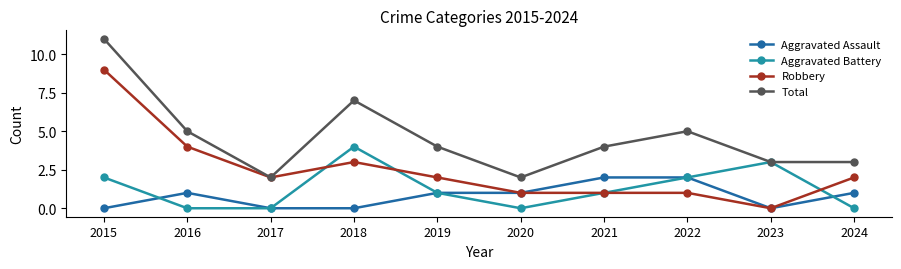

The value of Aggravated Assault at 2024 is 1. True or false?

True